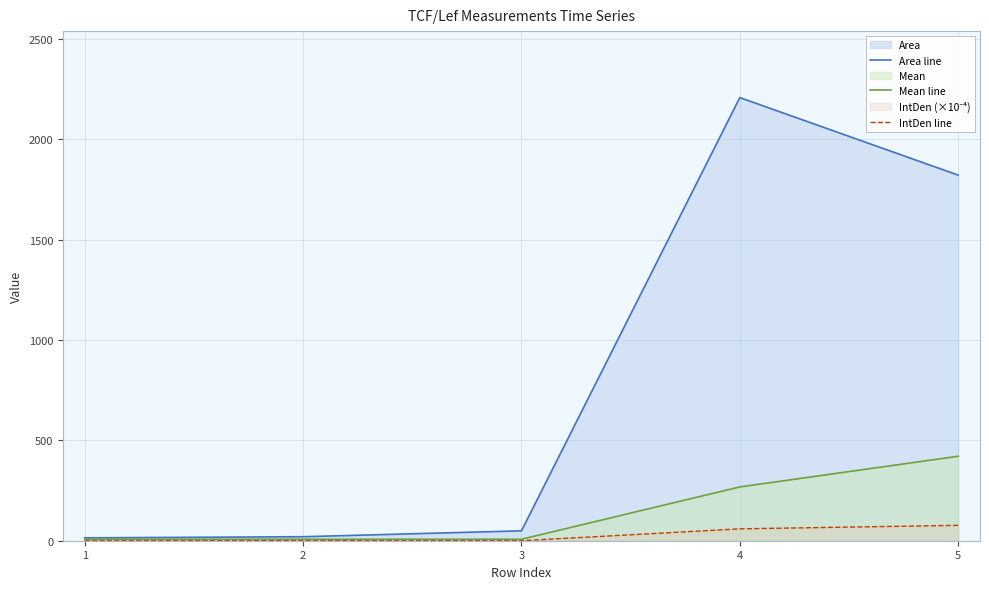

Is it true that Mean line equals 698.0 at 5?

False